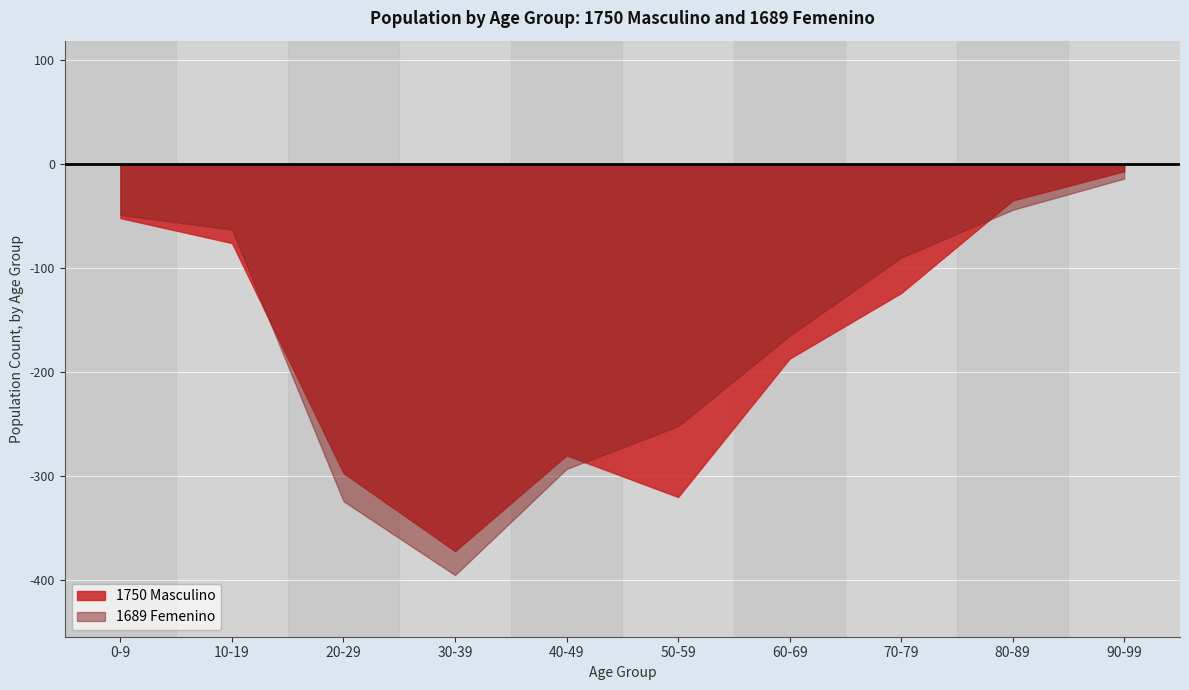

Reading right to left, what are all the values shown in this chart?

1750 Masculino: 90-99=-7	80-89=-35	70-79=-124	60-69=-187	50-59=-320	40-49=-280	30-39=-372	20-29=-297	10-19=-76	0-9=-52
1689 Femenino: 90-99=-14	80-89=-44	70-79=-90	60-69=-165	50-59=-252	40-49=-293	30-39=-395	20-29=-324	10-19=-63	0-9=-49